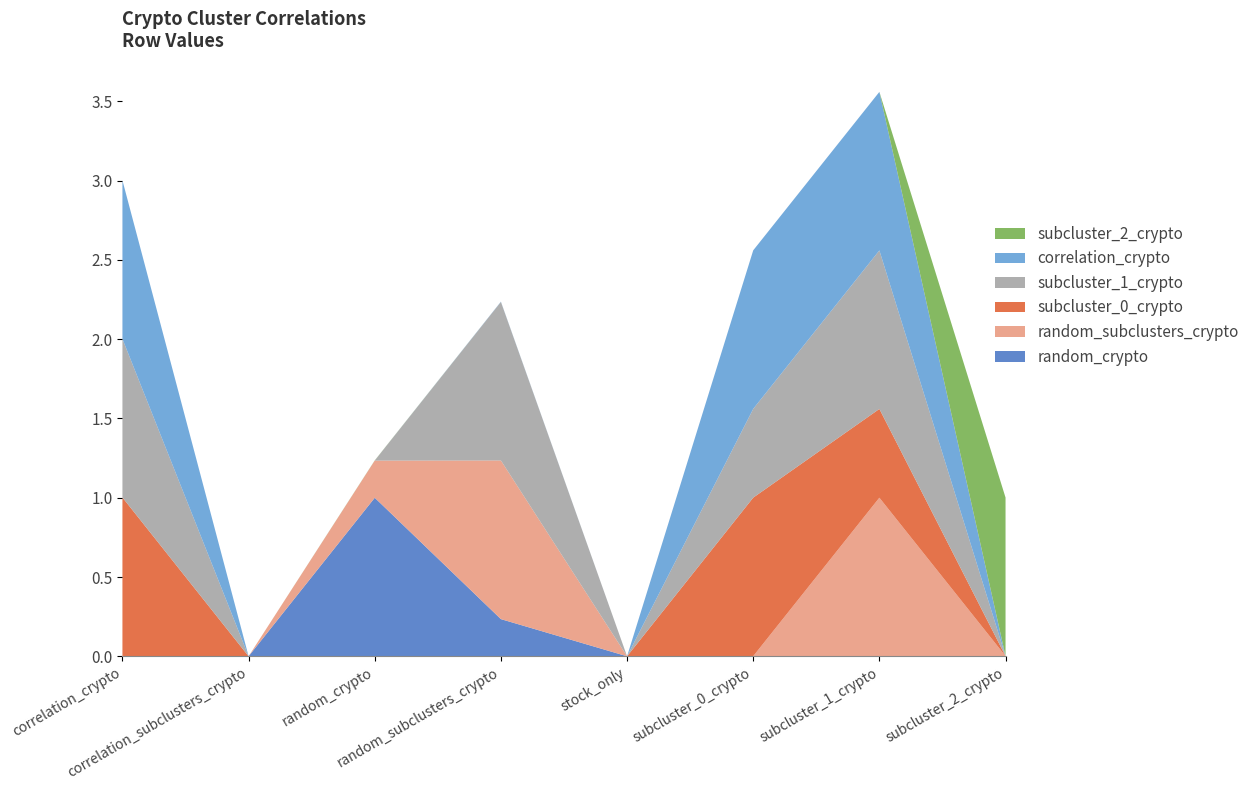

Reading left to right, extract all data points from this chart.

random_crypto: 0.0	0.0	1.0	0.2	0.0	0.0	0.0	0.0
random_subclusters_crypto: 0.0	0.0	0.2	1.0	0.0	0.0	1.0	0.0
subcluster_0_crypto: 1.0	0.0	0.0	0.0	0.0	1.0	0.6	0.0
subcluster_1_crypto: 1.0	0.0	0.0	1.0	0.0	0.6	1.0	0.0
correlation_crypto: 1.0	0.0	0.0	0.0	0.0	1.0	1.0	0.0
subcluster_2_crypto: 0.0	0.0	0.0	0.0	0.0	0.0	0.0	1.0